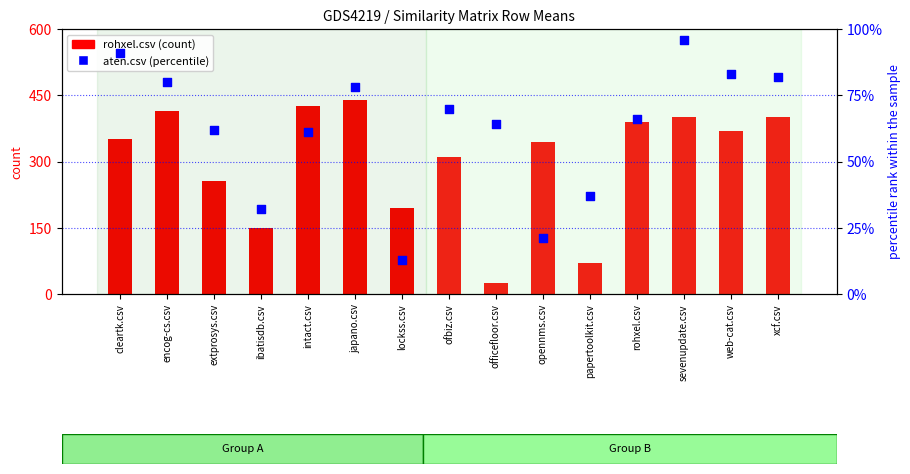

Which series contains the highest Y value?

rohxel.csv